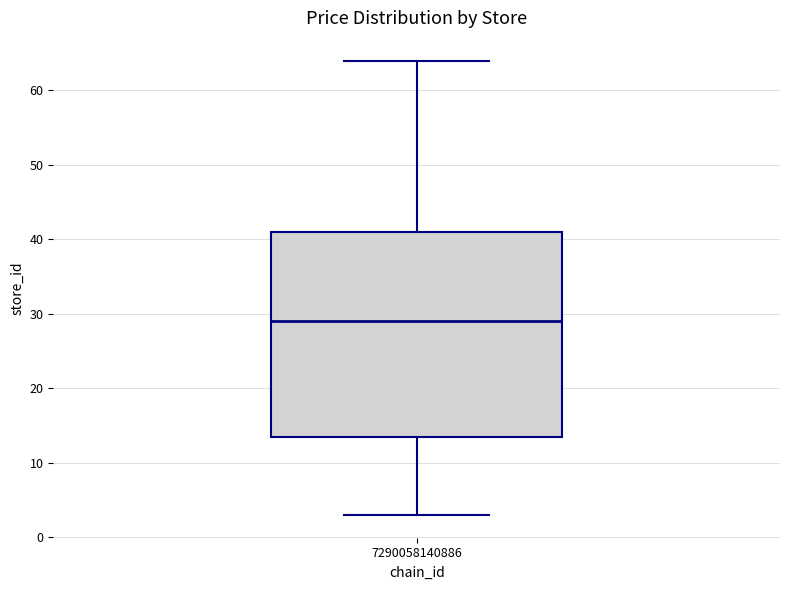

Read this box plot against the y-axis: the position of the median line, the range covered by the box, and the ends of both whiskers. The values are not printed on the chart, so give them approximately, as read against the axis.

median 29, box 14 to 41, whiskers 3 to 64